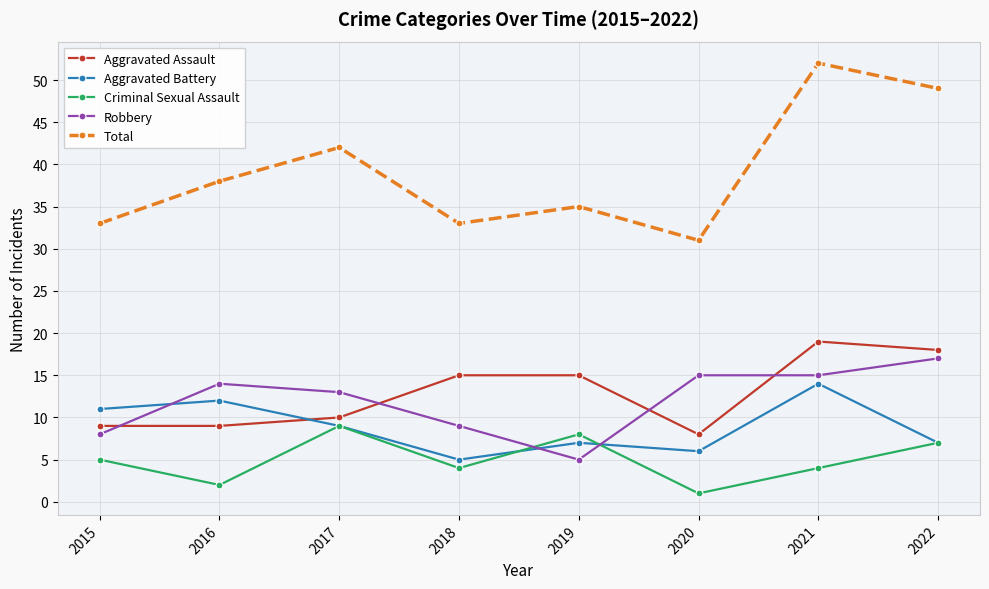

True or false: Aggravated Assault and Total intersect in this chart.

False